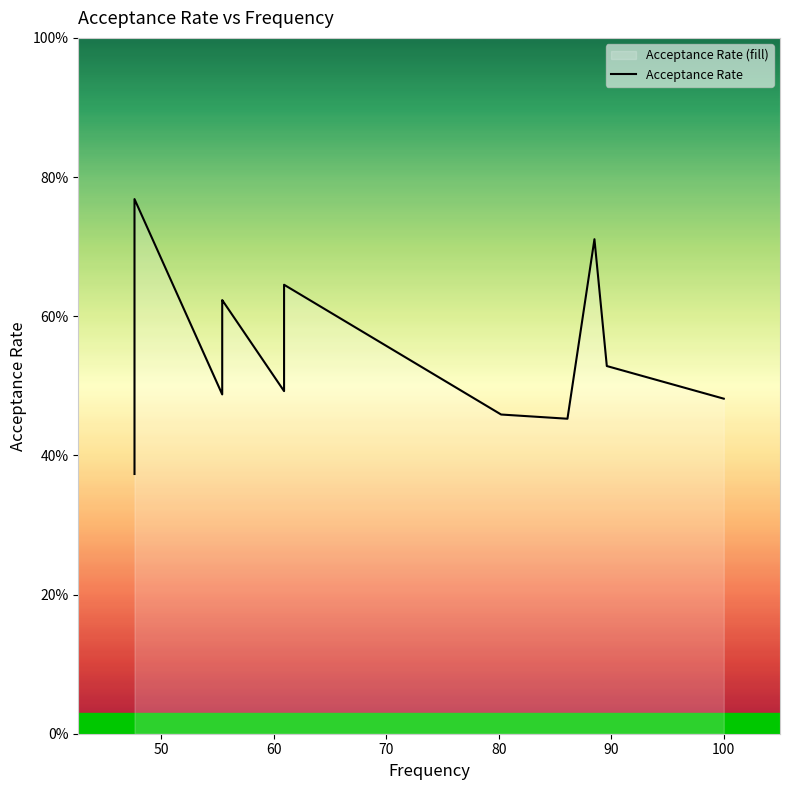

How many interior local peaks (higher than both neighbors) does the data have?

4